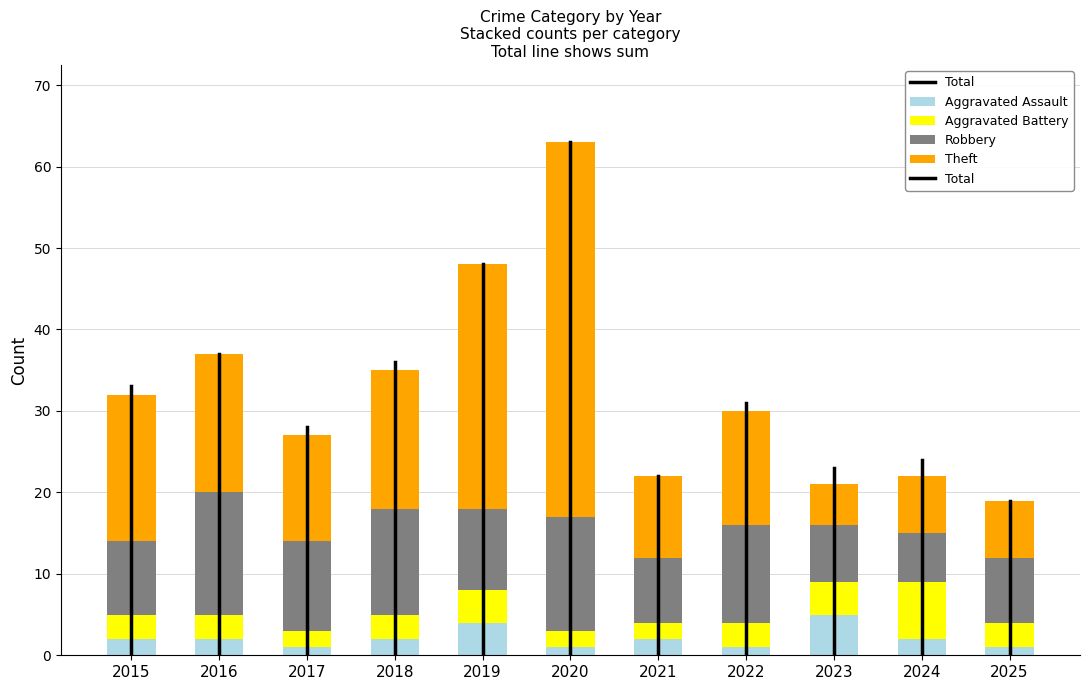

What is the highest value of the Aggravated Assault series?

5